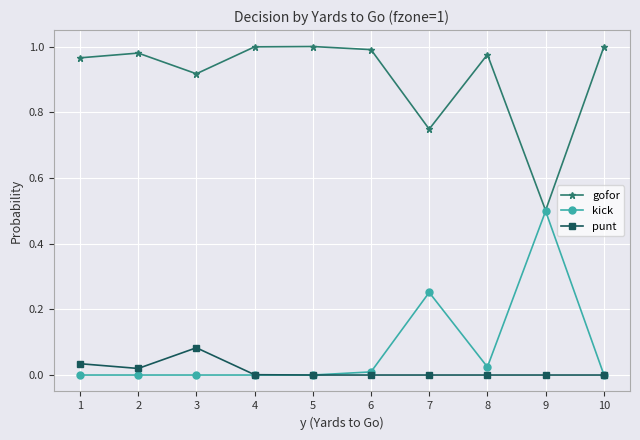

The gofor series shows 1.0 at 5. True or false?

True